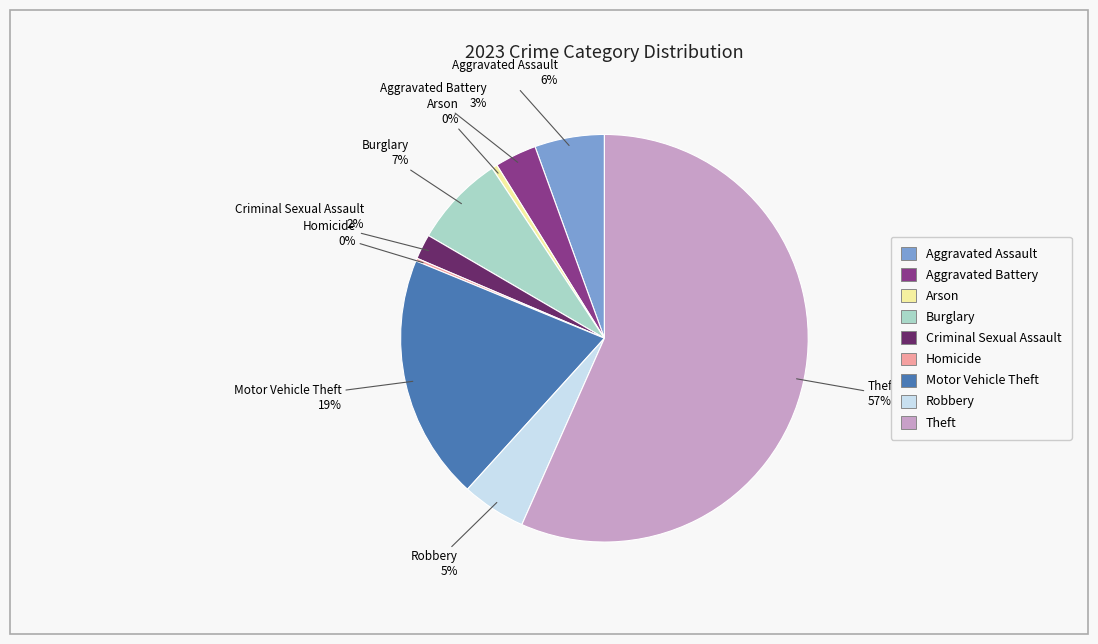

Which category has the biggest portion of the pie?

Theft